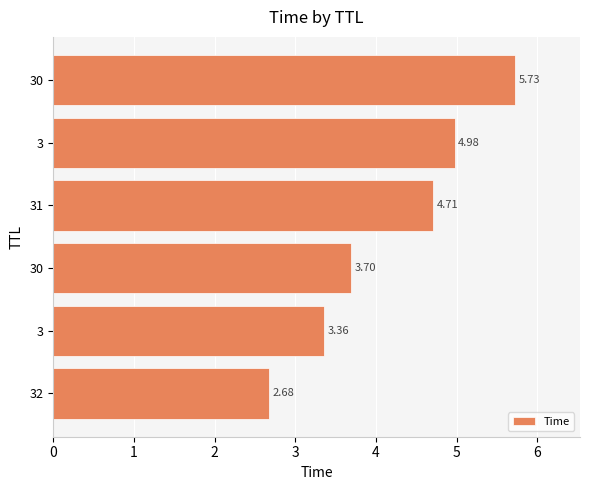

Count the number of categories in the chart.

6